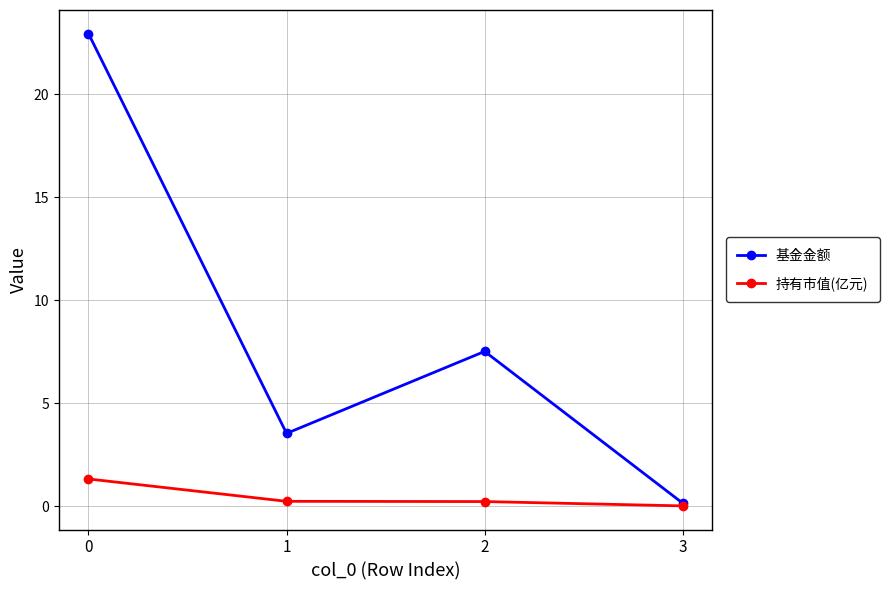

Rank the series by their average value, from highest to lowest.

基金金额, 持有市值(亿元)